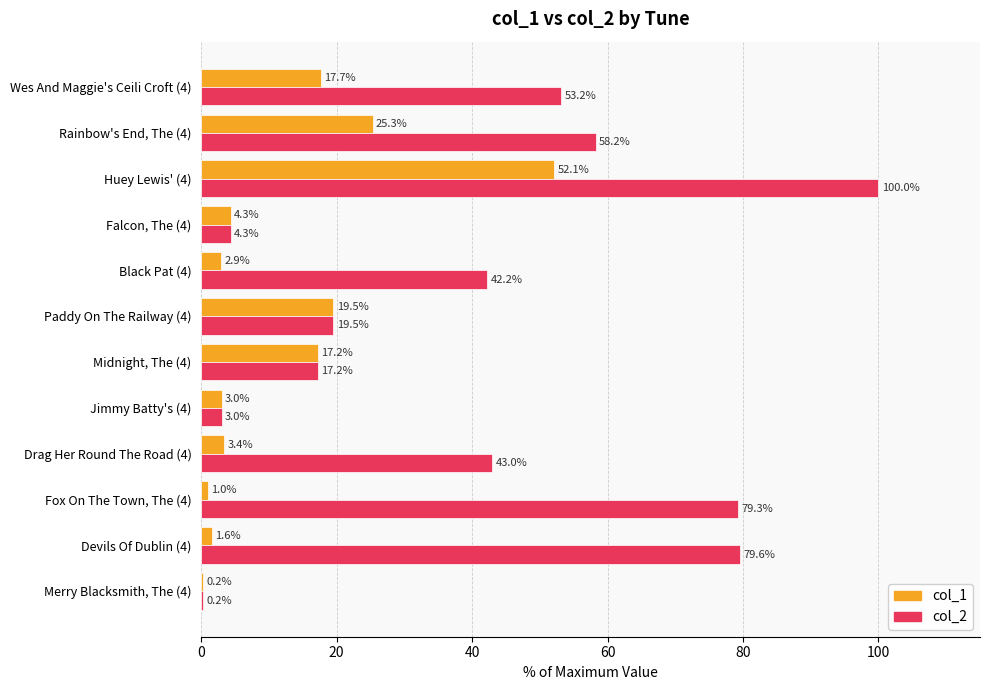

Is it true that col_1 equals 3.4 at Drag Her Round The Road (4)?

True